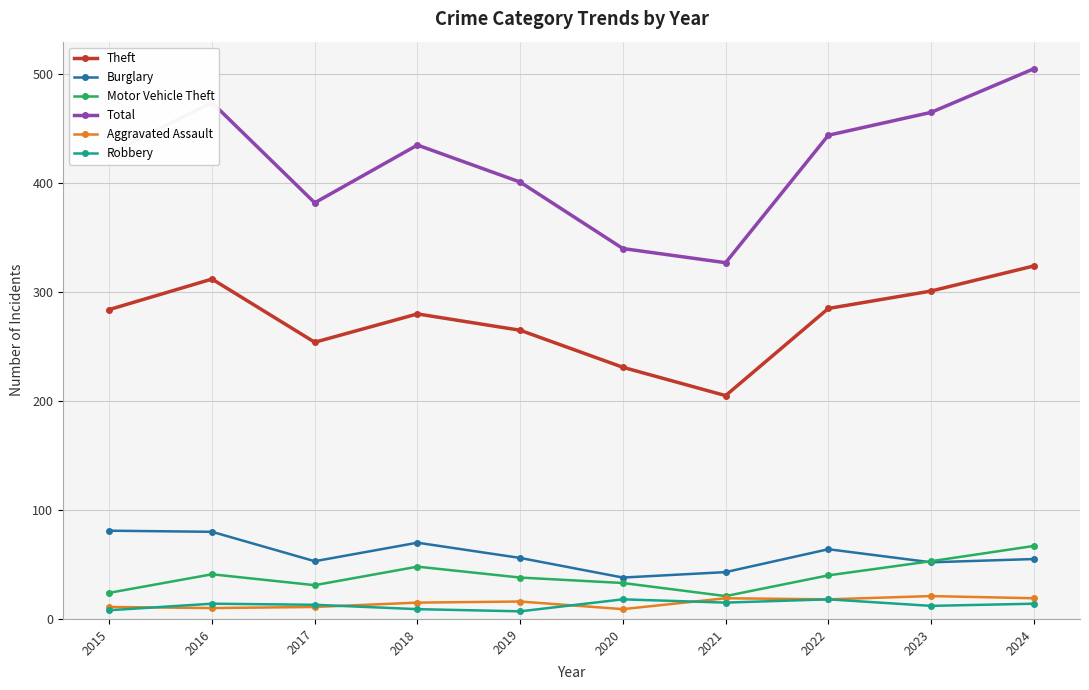

Is it true that Motor Vehicle Theft equals 38 at 2019?

True